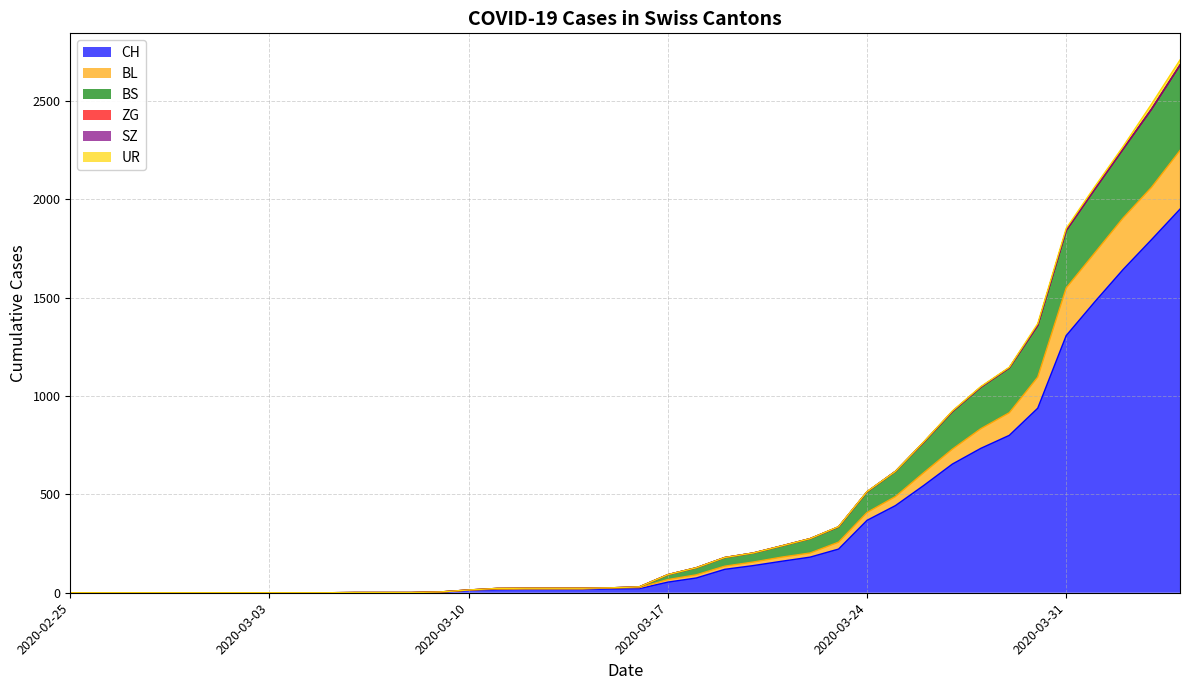

Does the chart have visible grid lines?

Yes